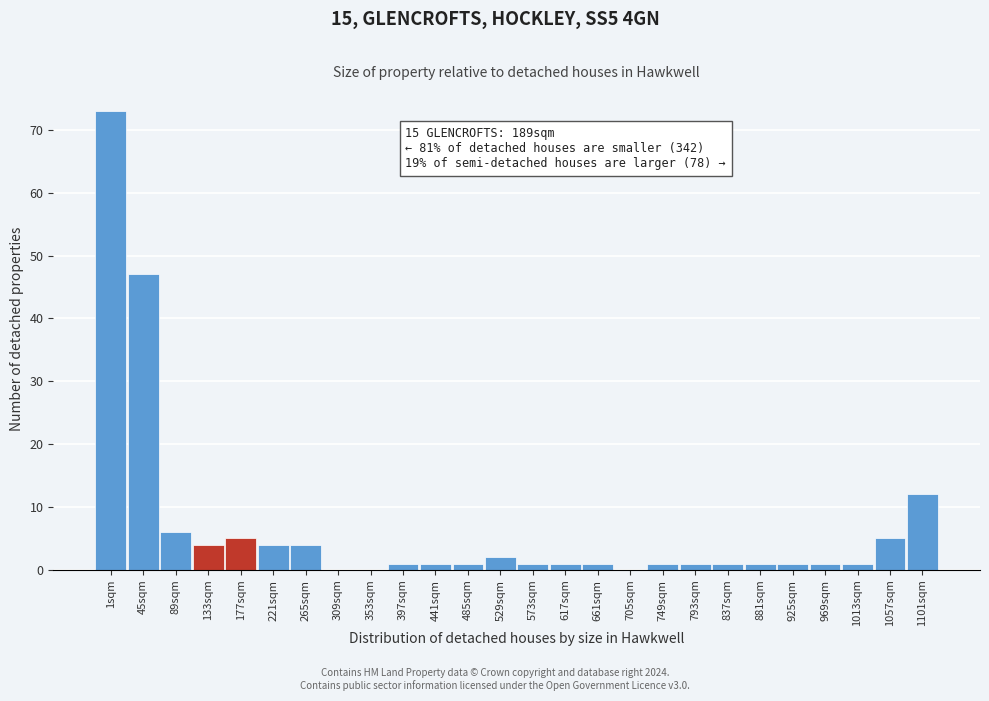

Reading left to right, extract all data points from this chart.

1sqm=73	45sqm=47	89sqm=6	133sqm=4	177sqm=5	221sqm=4	265sqm=4	309sqm=0	353sqm=0	397sqm=1	441sqm=1	485sqm=1	529sqm=2	573sqm=1	617sqm=1	661sqm=1	705sqm=0	749sqm=1	793sqm=1	837sqm=1	881sqm=1	925sqm=1	969sqm=1	1013sqm=1	1057sqm=5	1101sqm=12